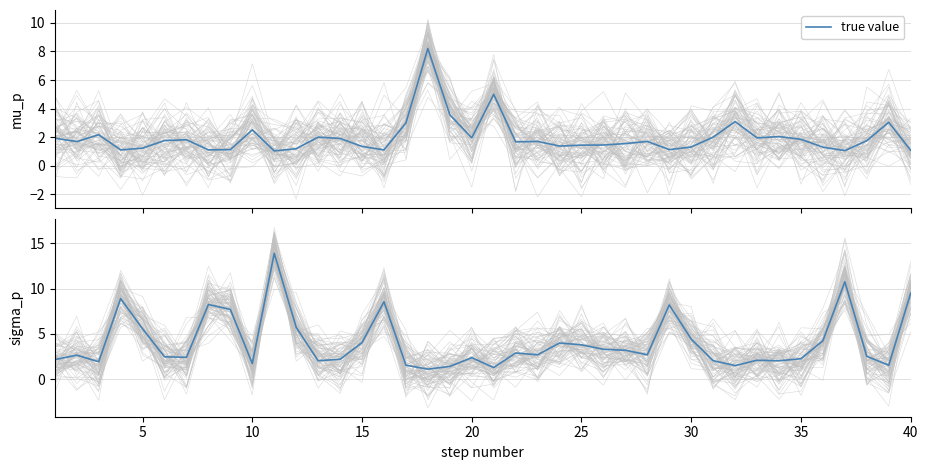

Count the number of data series in this chart.

1